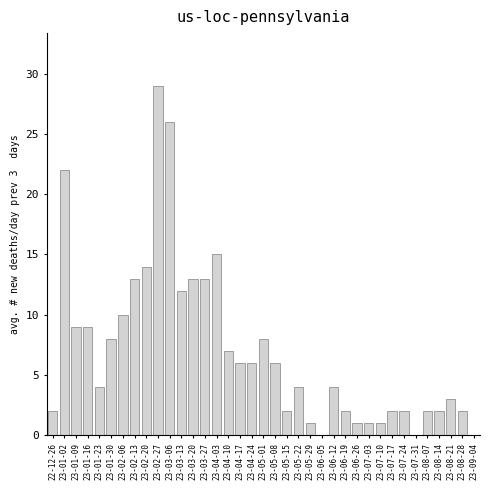

The value at 23-05-29 is 1. True or false?

True